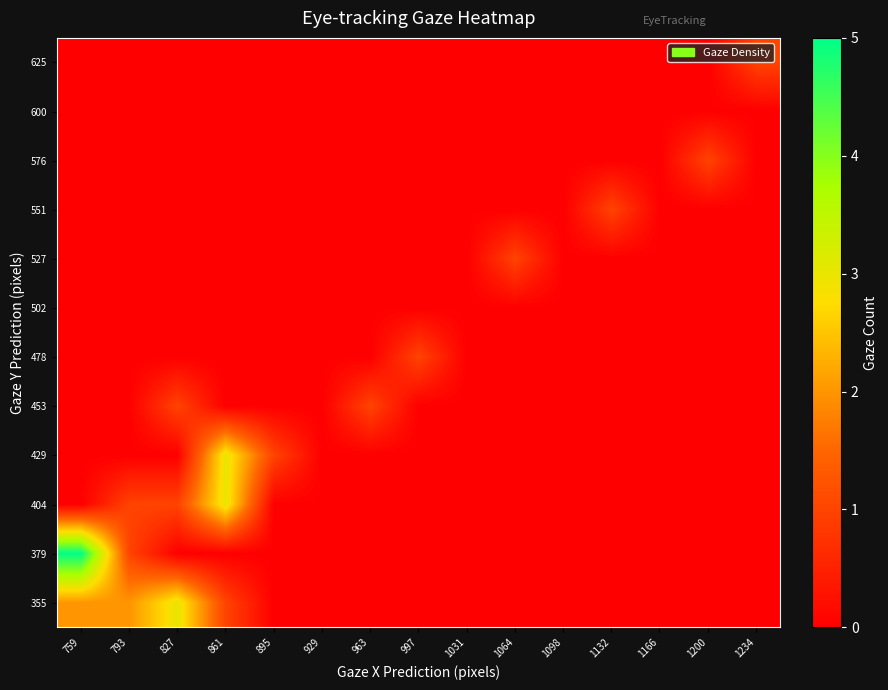

Which label corresponds to the largest value in the chart?

759